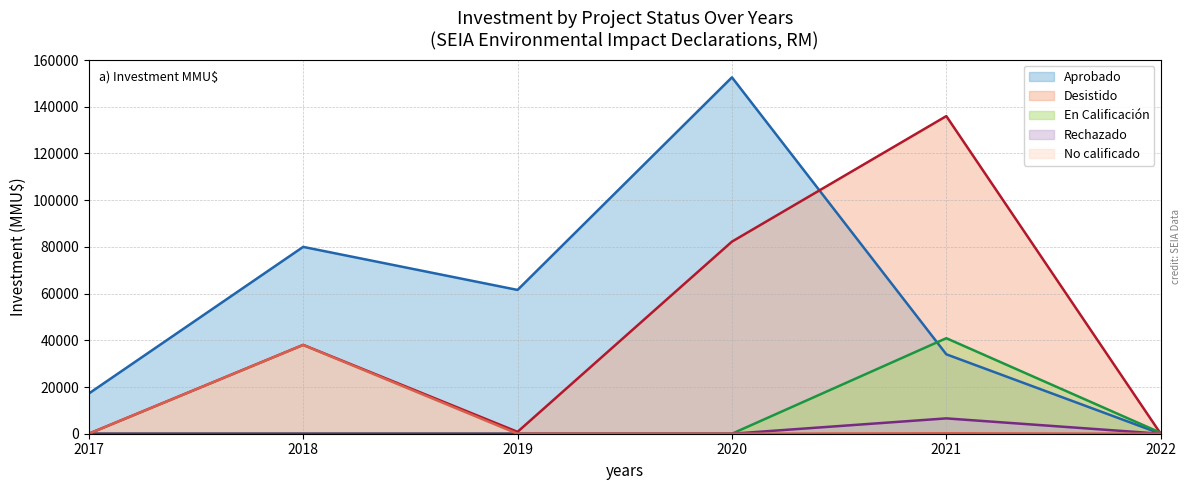

Is the value of Desistido (trend) at 2017 greater than the value of No calificado (trend) at 2018?

No